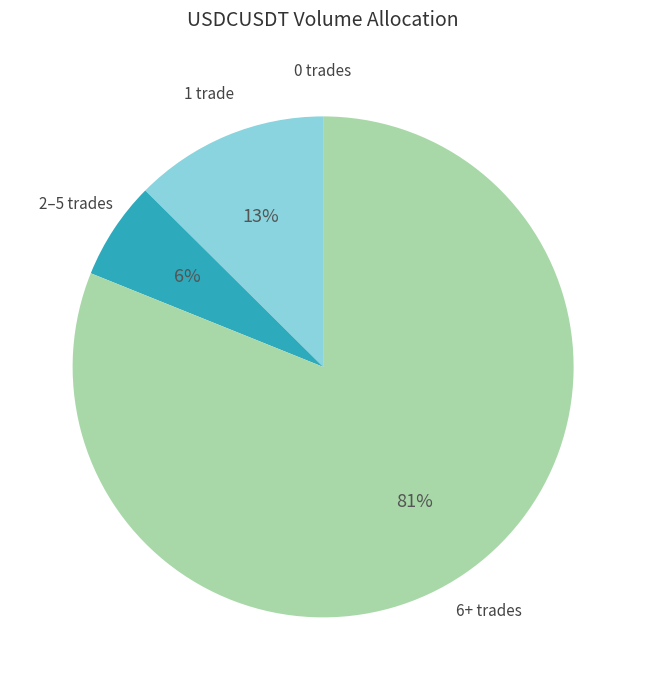

Which category has the biggest portion of the pie?

6+ trades